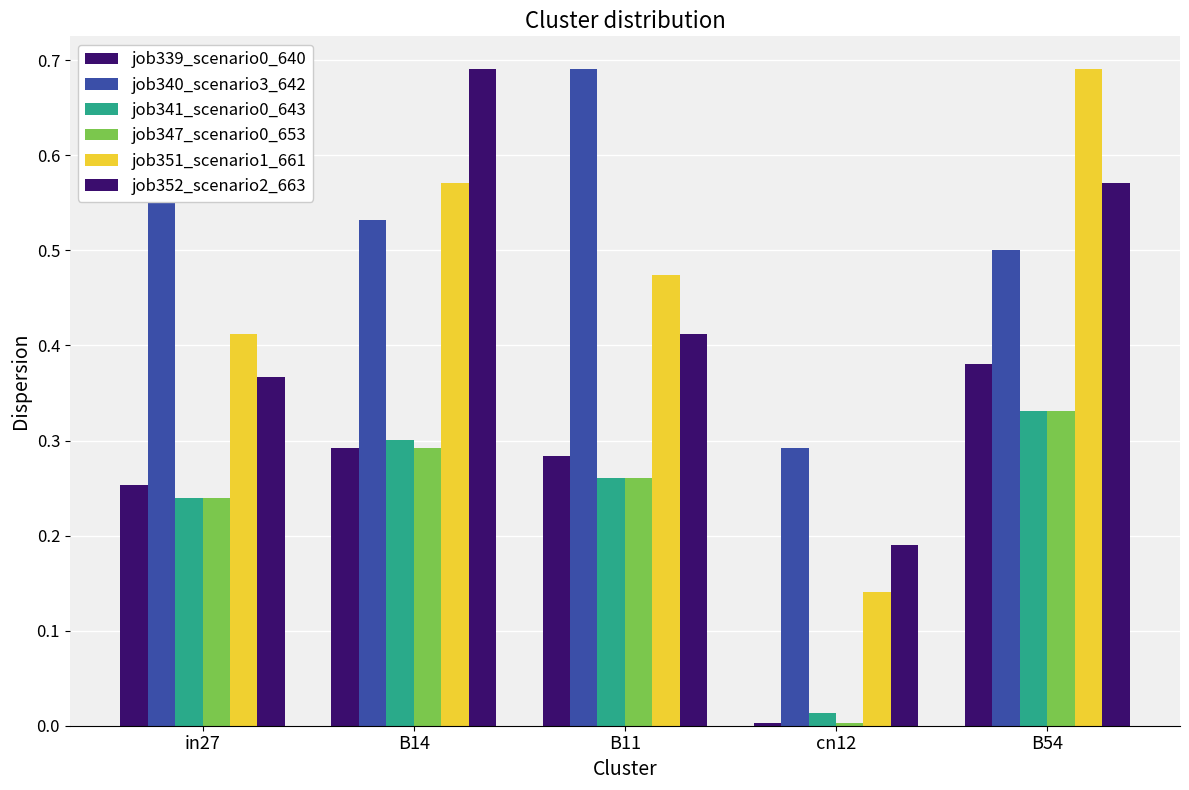

How many distinct data groups are displayed?

6